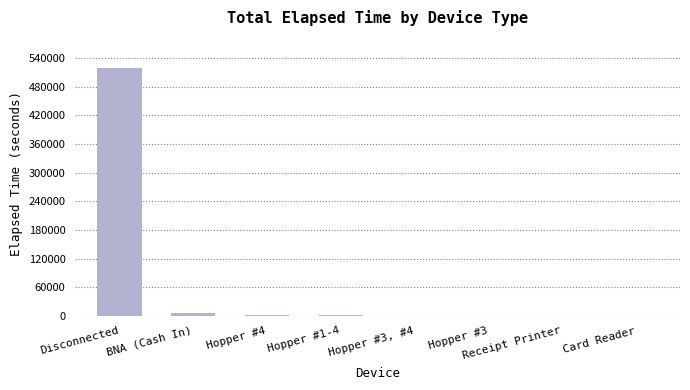

True or false: the data shows 518578 at Disconnected.

True